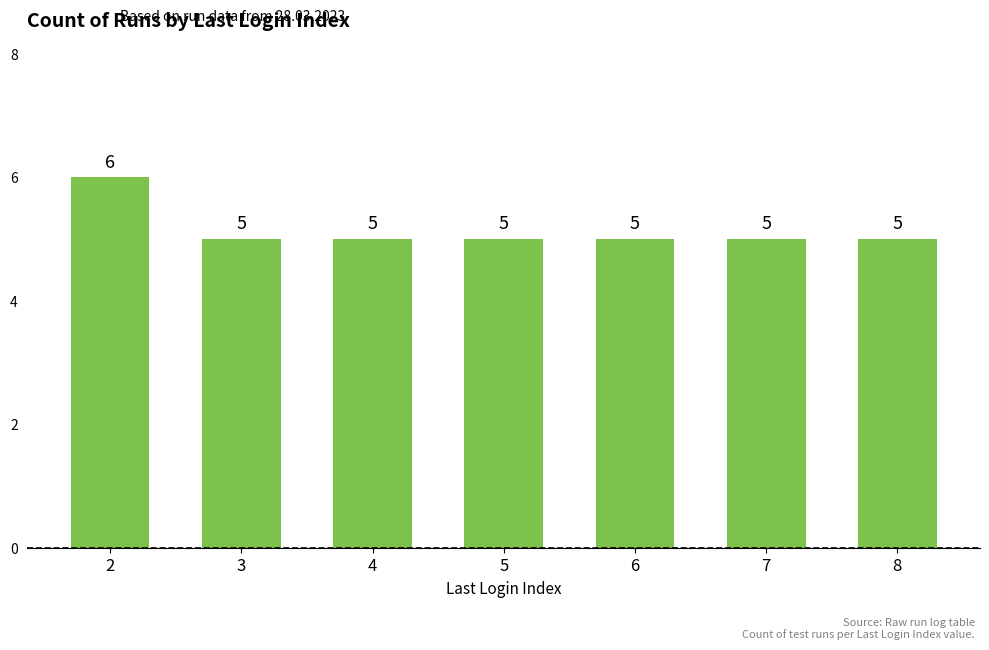

What is the difference between the maximum and second lowest values?

1